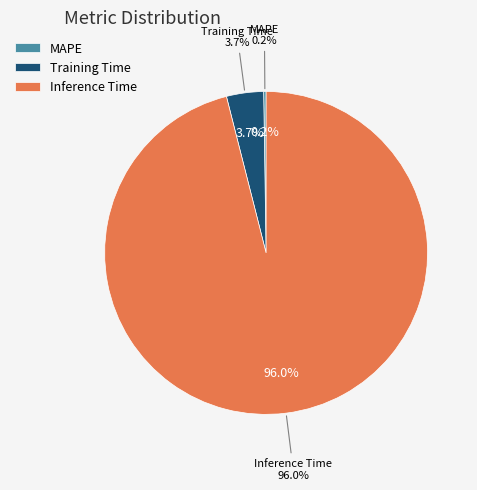

Count the number of slices in the pie.

3